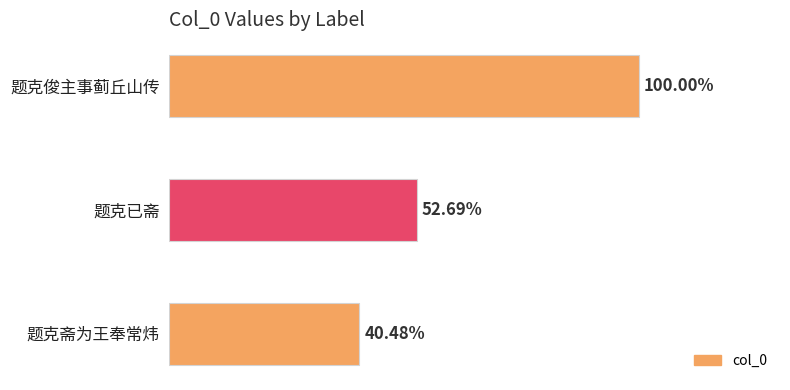

Does the chart contain stacked bars?

No